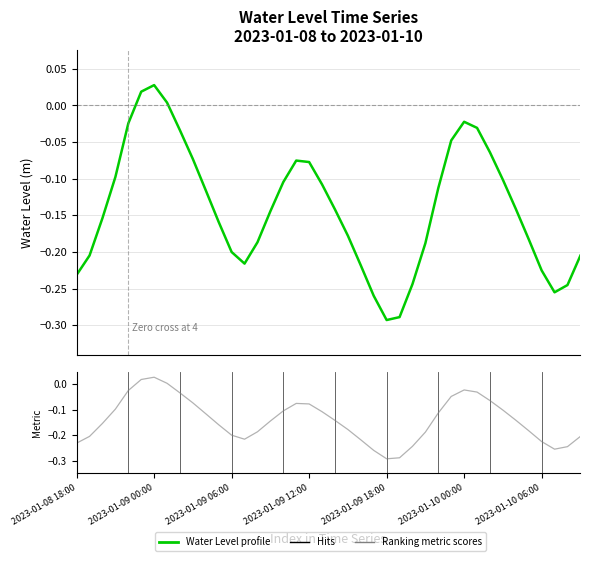

True or false: the data shows -0.1 at 2023-01-08 21:00.

True